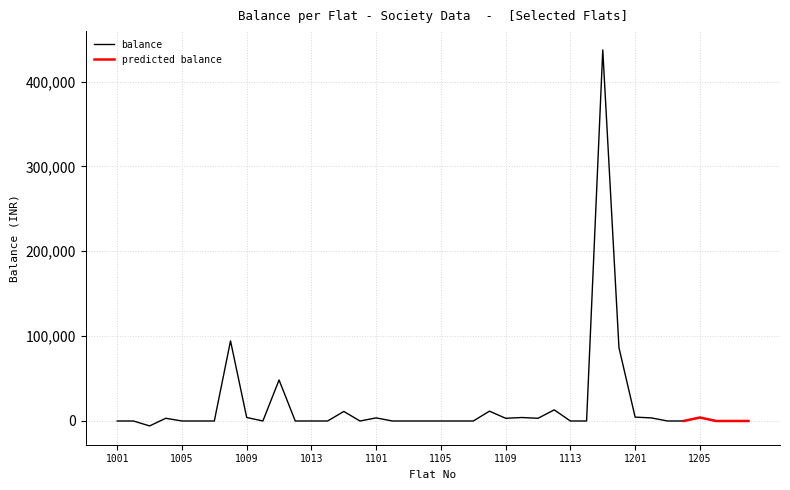

Count the number of values greater than 0.

16